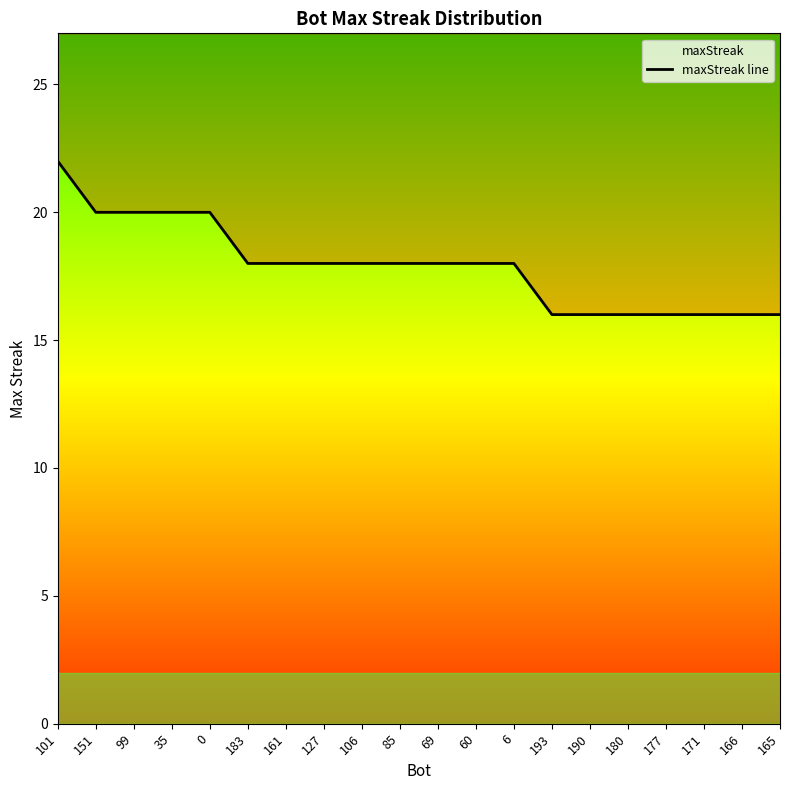

What is the sum of the values at 85 and 177?

34